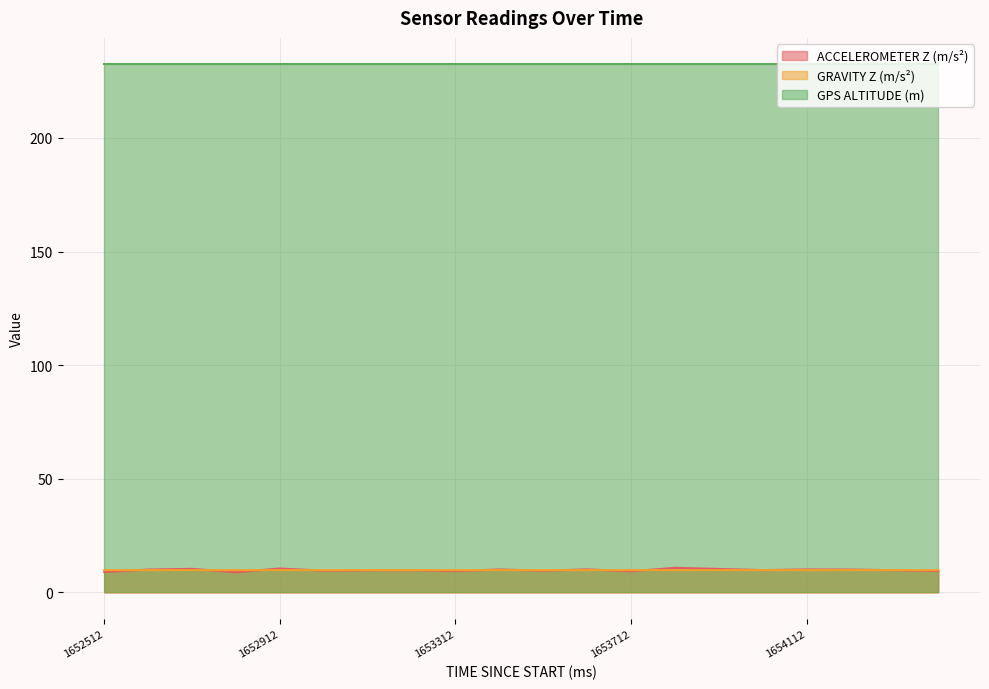

Which series has the widest spread of values?

ACCELEROMETER Z (m/s²)